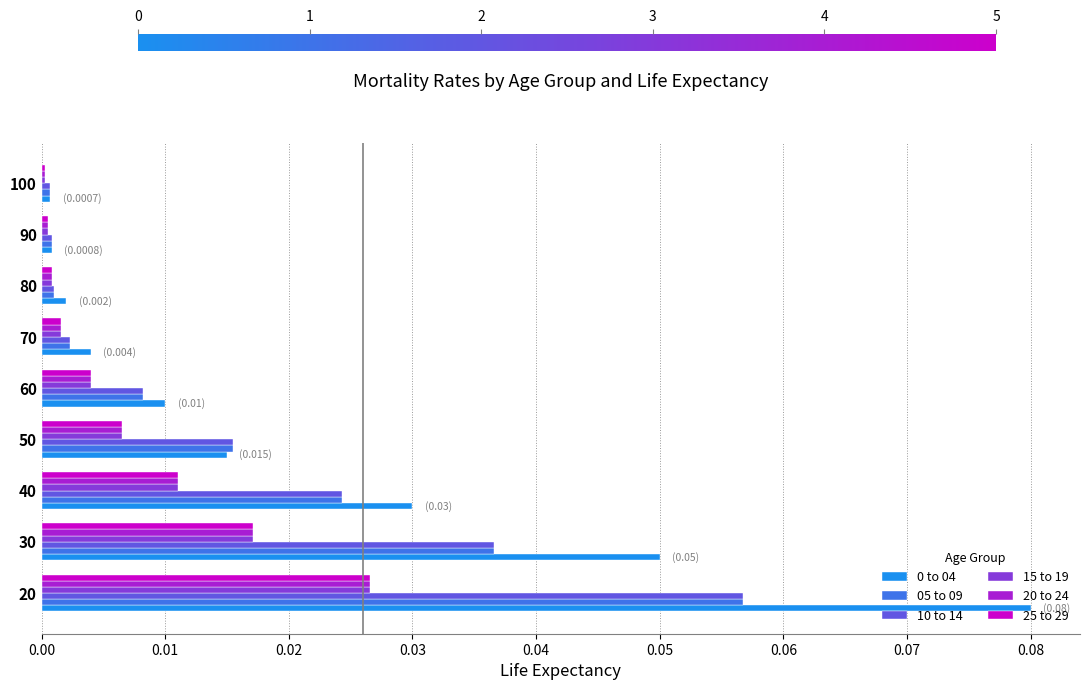

Which category has the highest value in the 10 to 14 series?

20